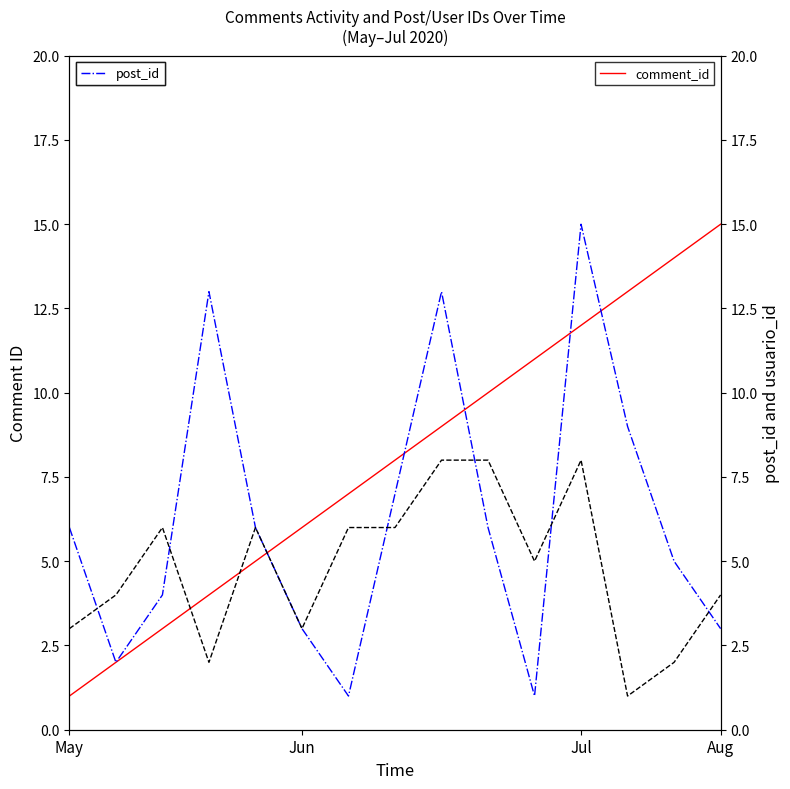

The value of comment_id at 9 is 15. True or false?

False